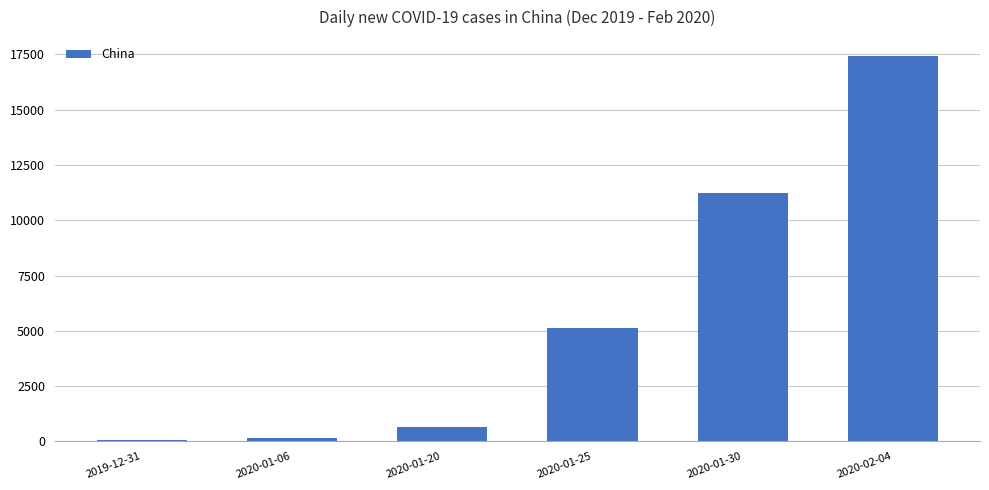

How many bars are there in total?

6